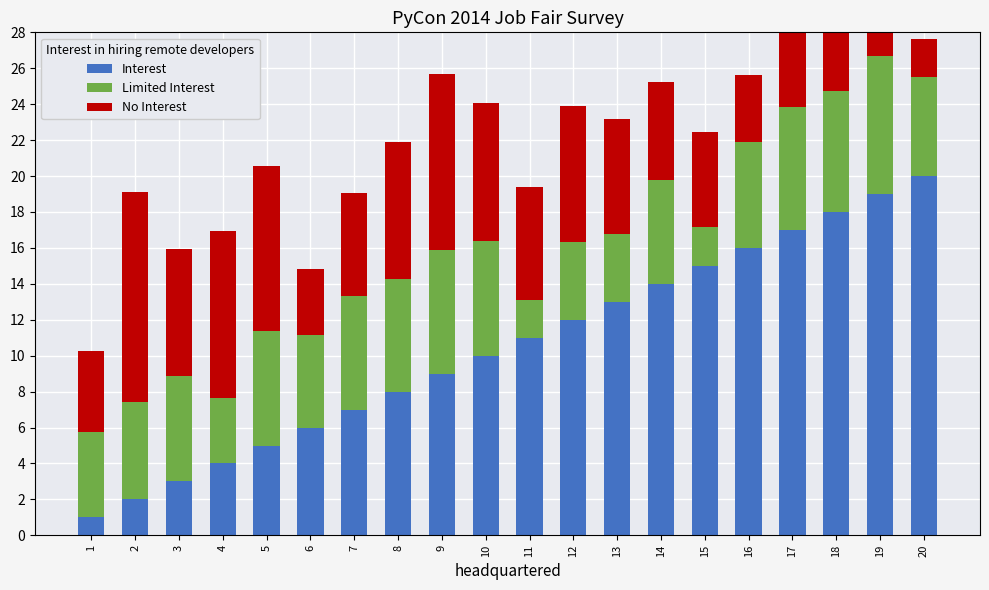

Which series has the largest range (max minus min)?

T